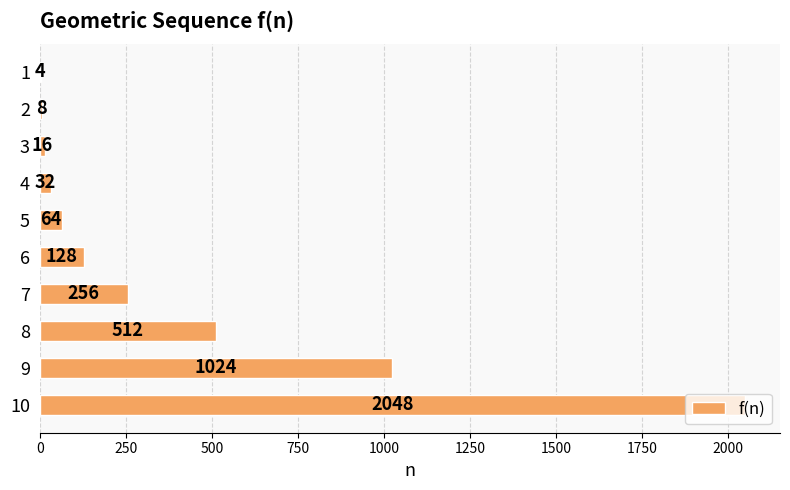

What is the sum of the values at 8 and 9?

1536